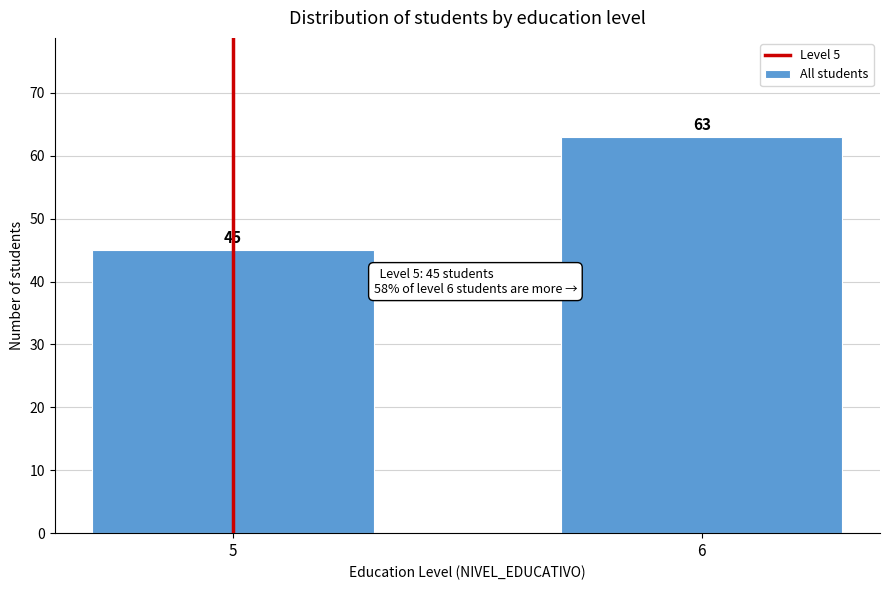

Reading left to right, extract all data points from this chart.

45	63